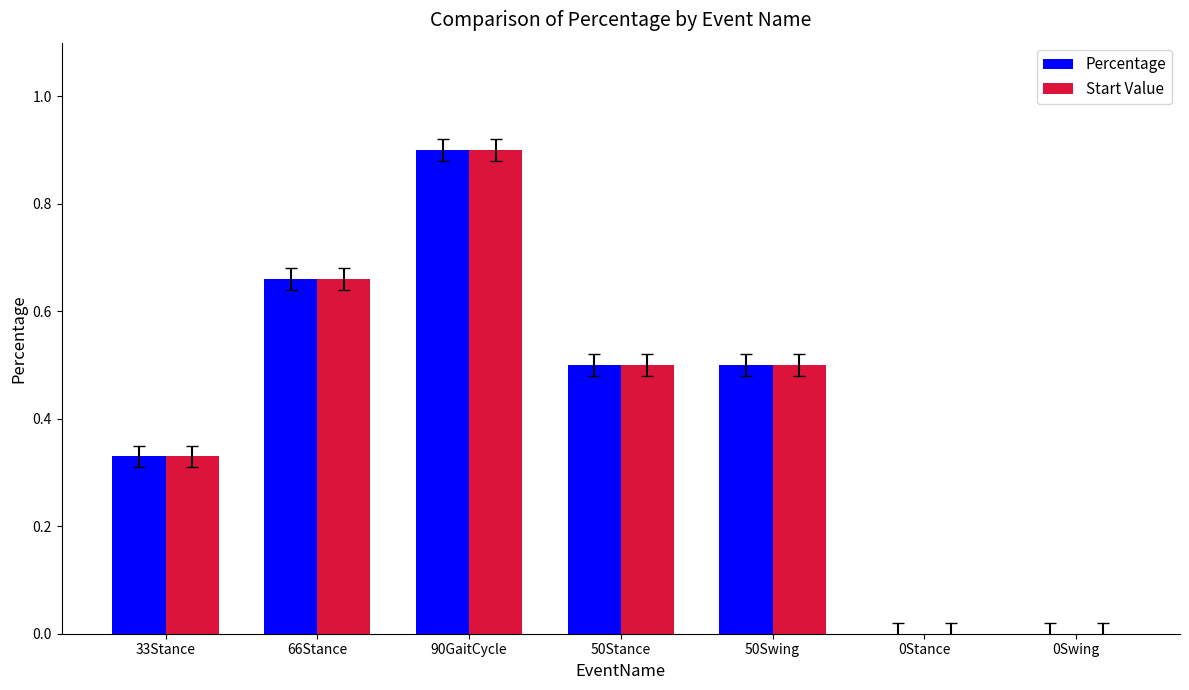

What is the sum of the Start Value values at 0Swing and 90GaitCycle?

0.9